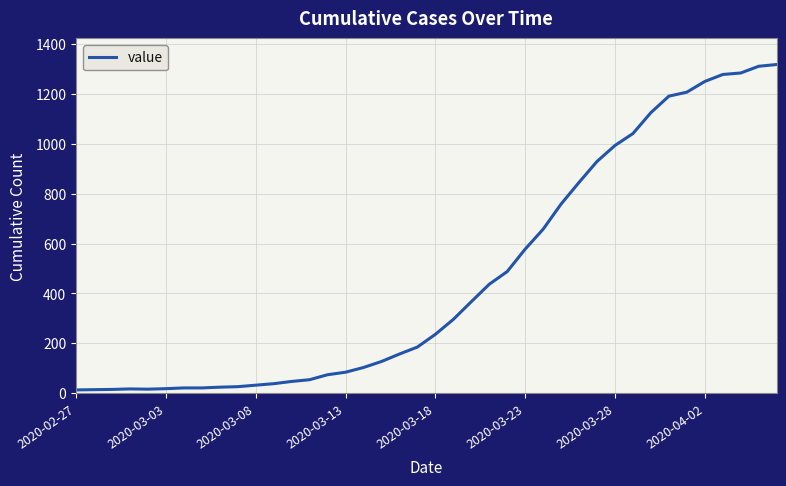

What is the maximum value shown in the chart?

1319